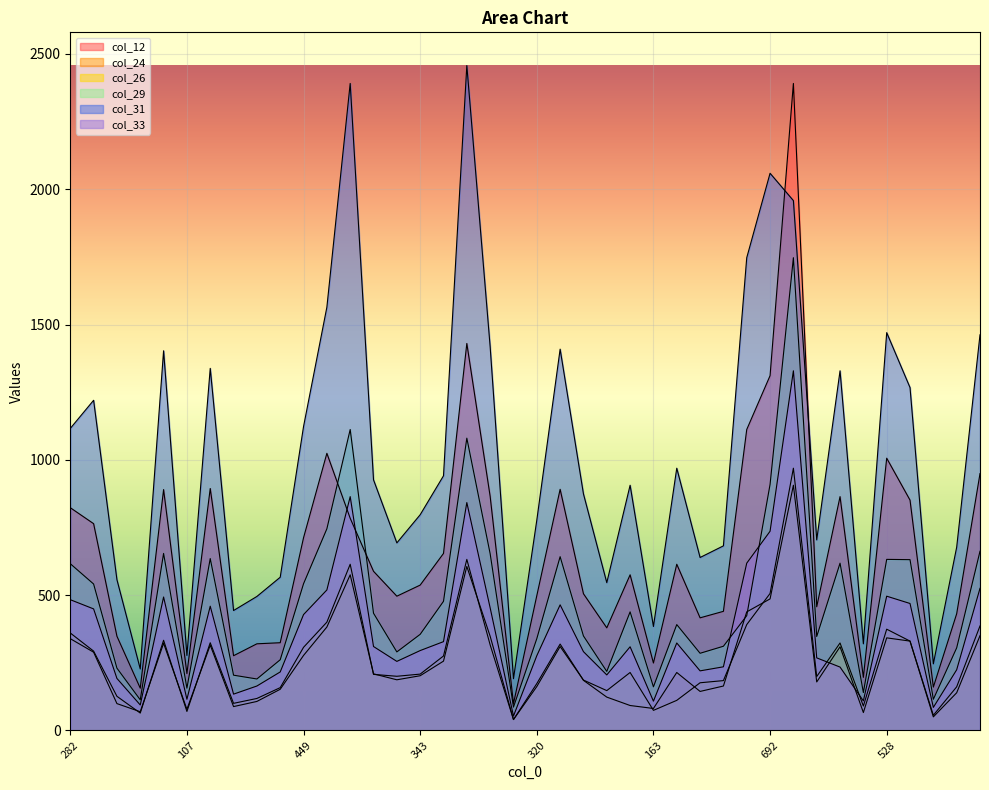

At which label is col_31 closest to 1324?

483